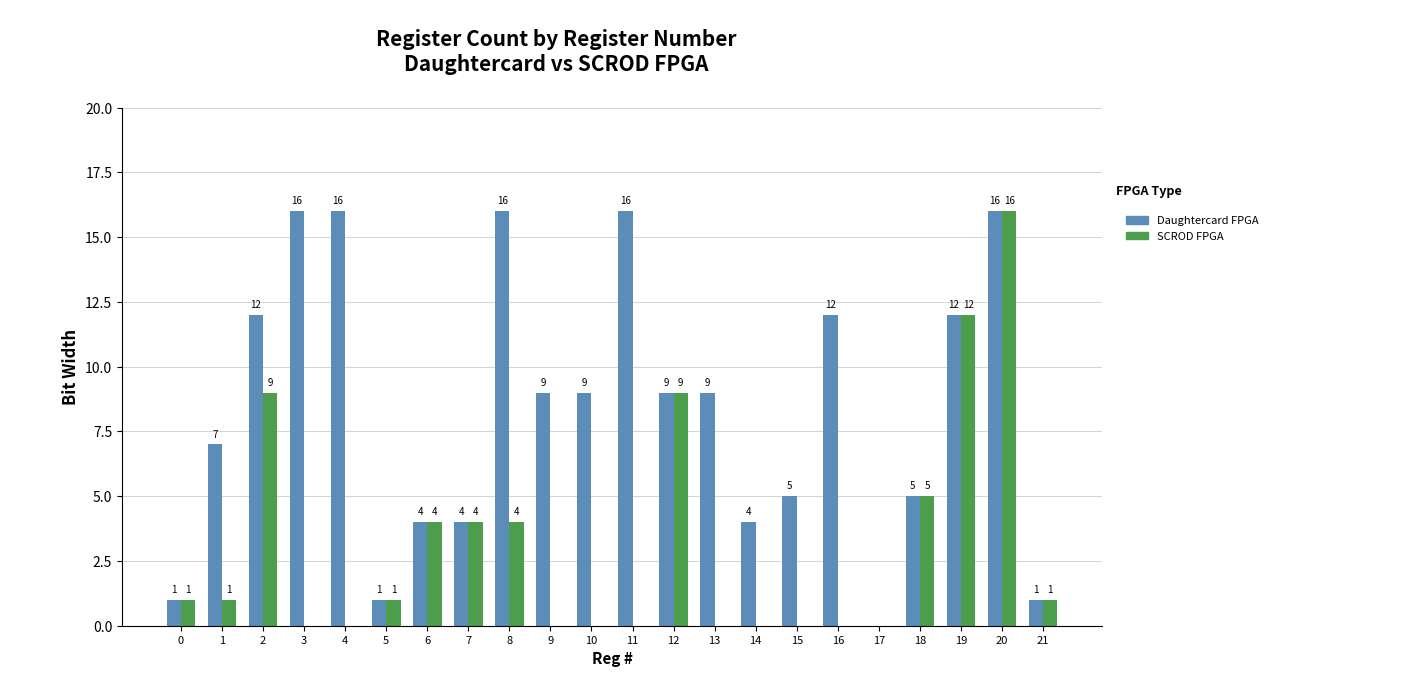

What is the greatest value displayed?

16